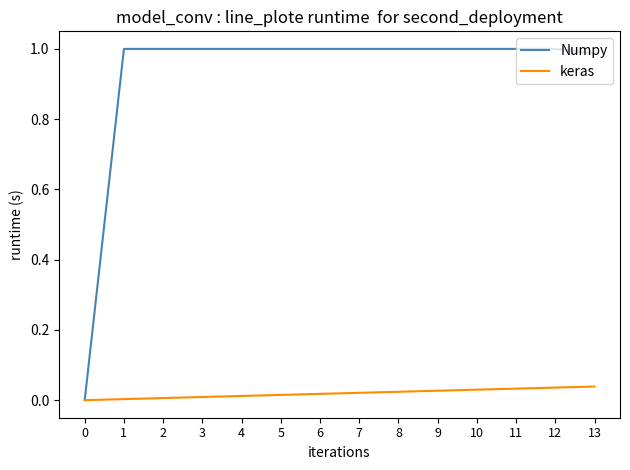

At 2, list the series in order from smallest to largest.

keras, Numpy